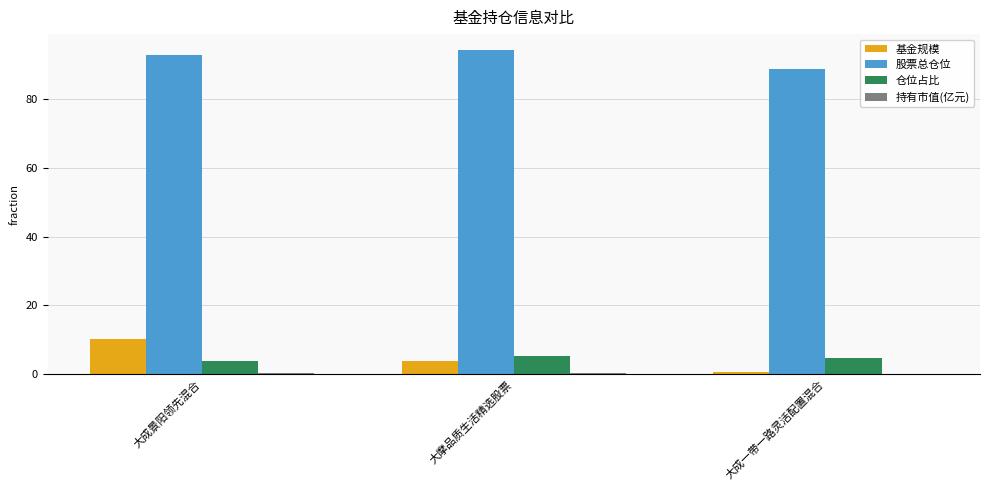

What is the sum of all 股票总仓位 values?

275.8